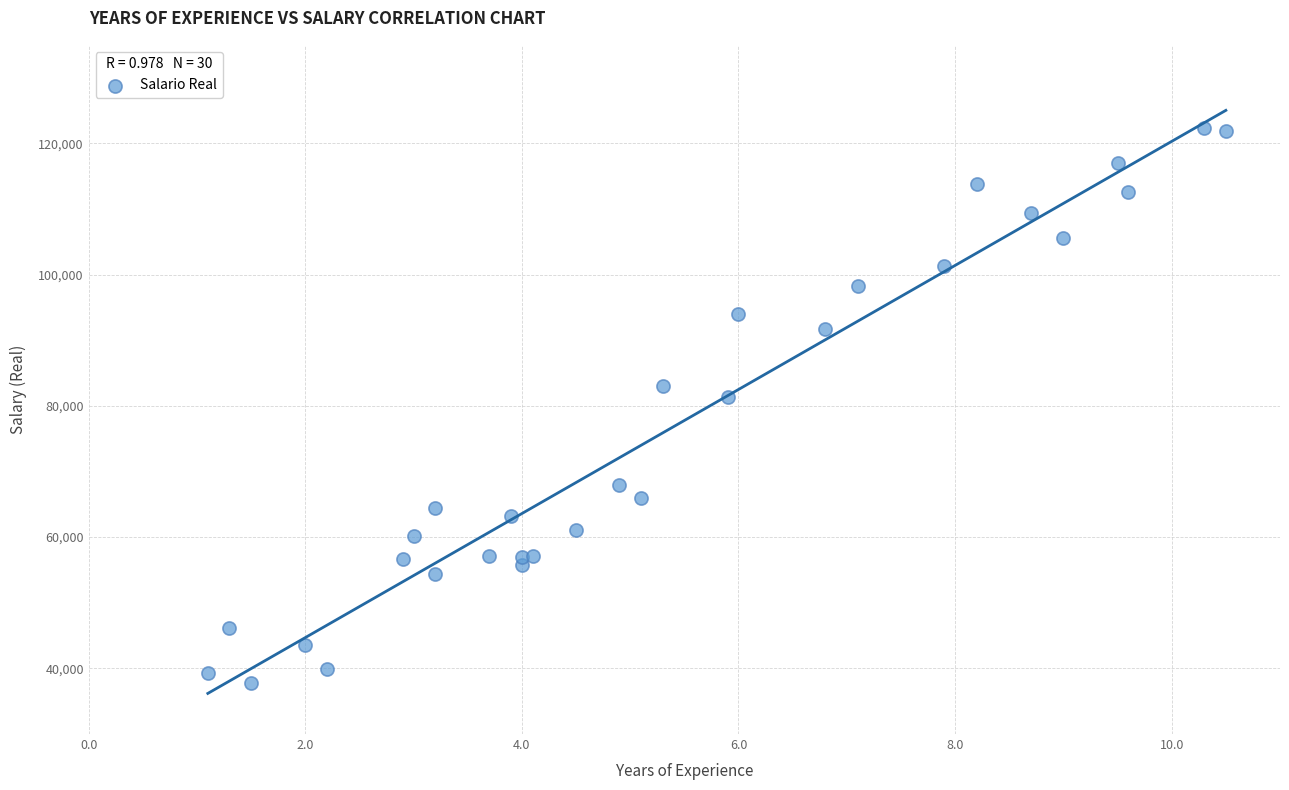

What Y value in the scatter plot is closest to 80061?

81363